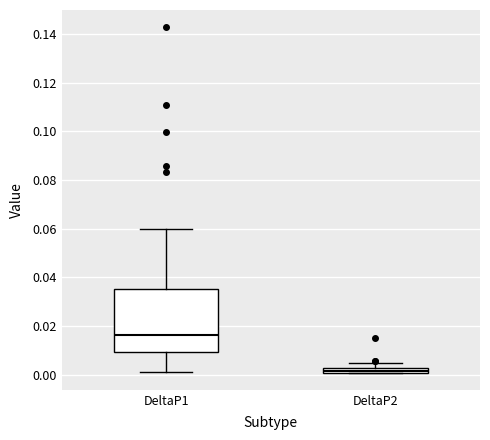

Where is the lower edge of the box for DeltaP2 on the y-axis? The values are not printed on the chart, so give them approximately, as read against the axis.

0.000